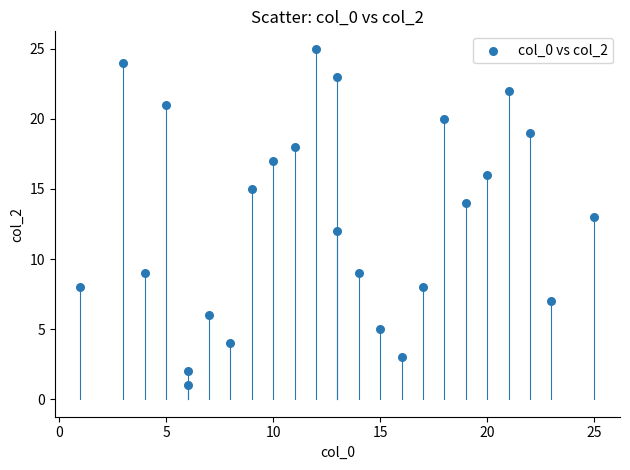

What is the range of Y values (max minus min)?

24